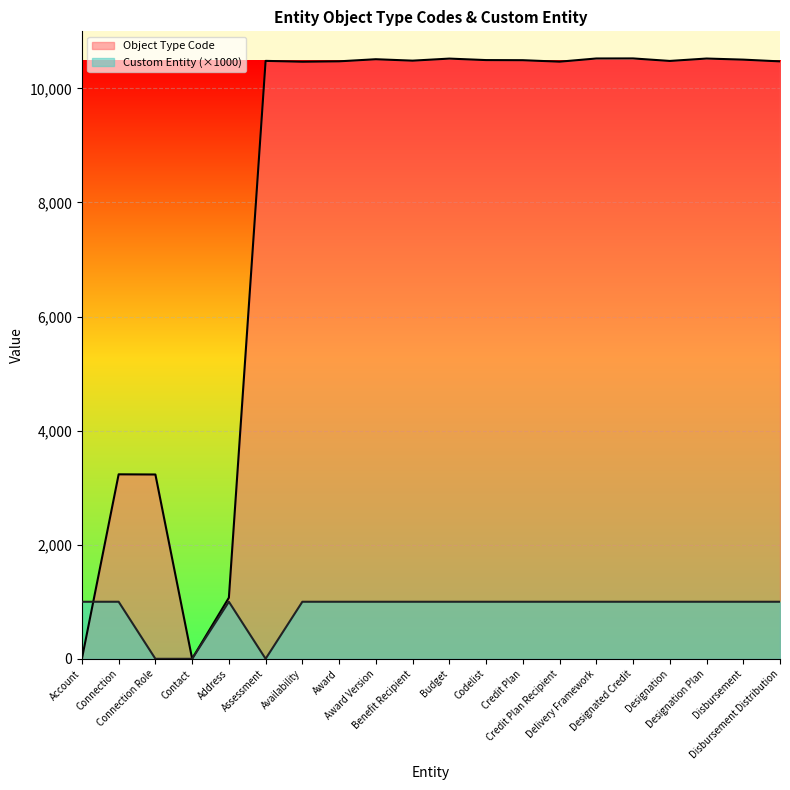

What position from the right is Disbursement Distribution?

1